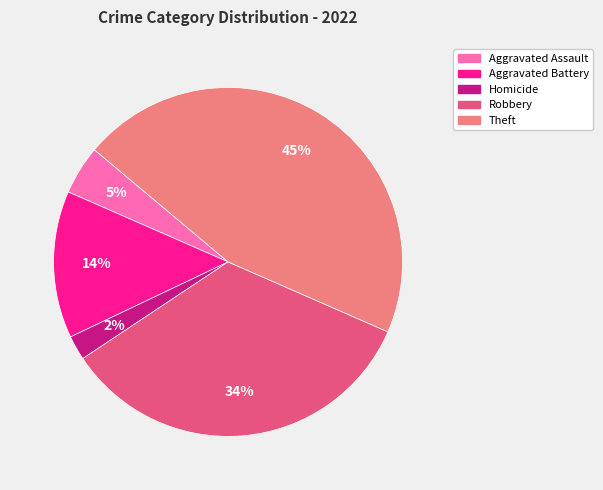

What is the largest slice in the pie chart?

Theft